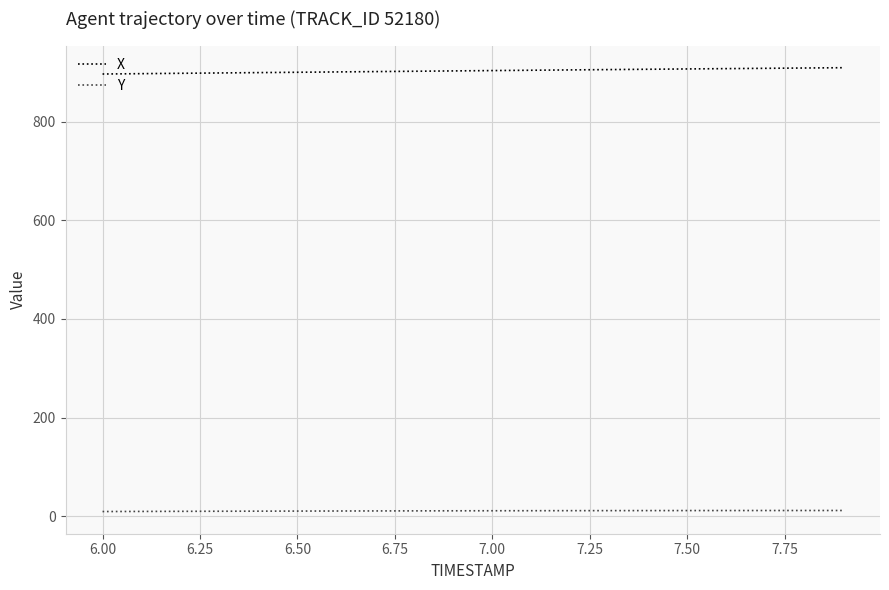

What is the maximum value for X?

909.3